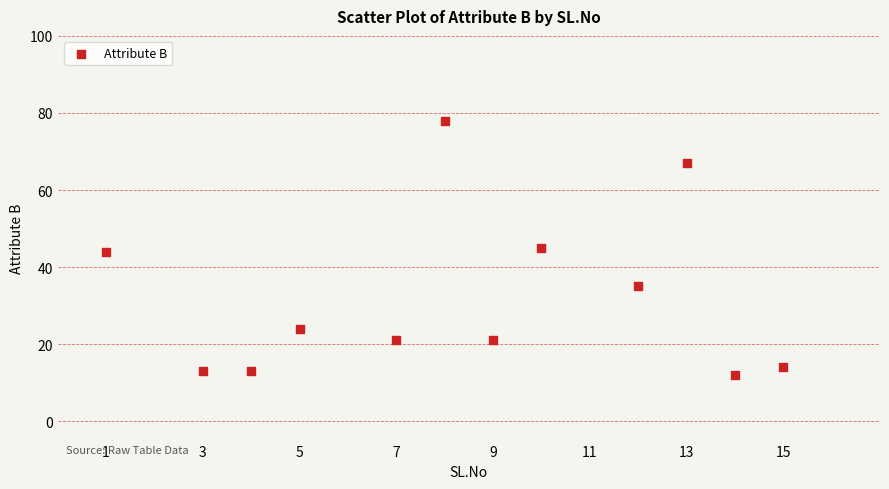

What is the average X value?

8